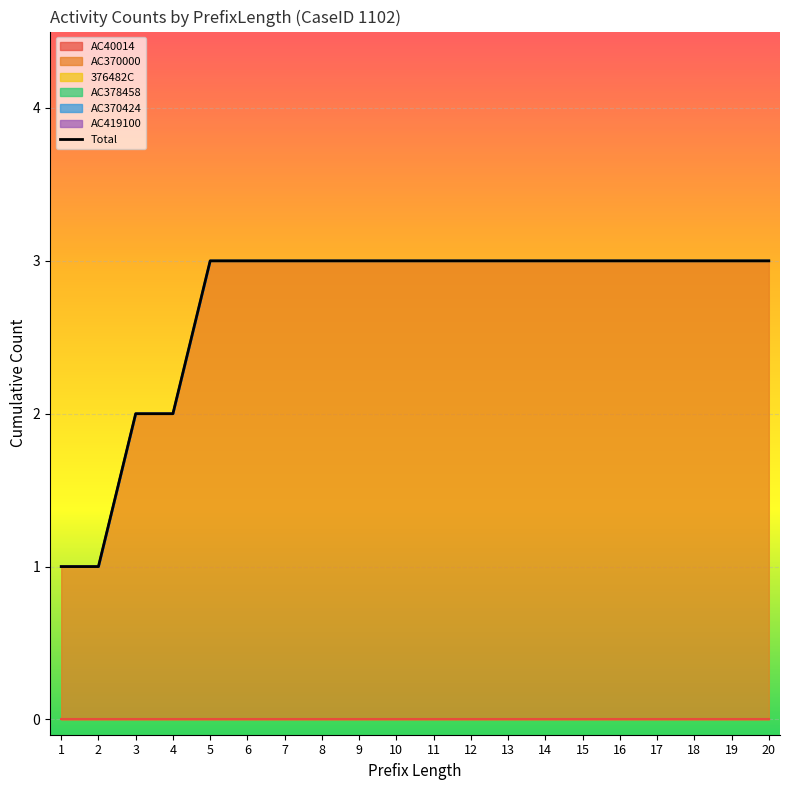

Read the value at 19.

3